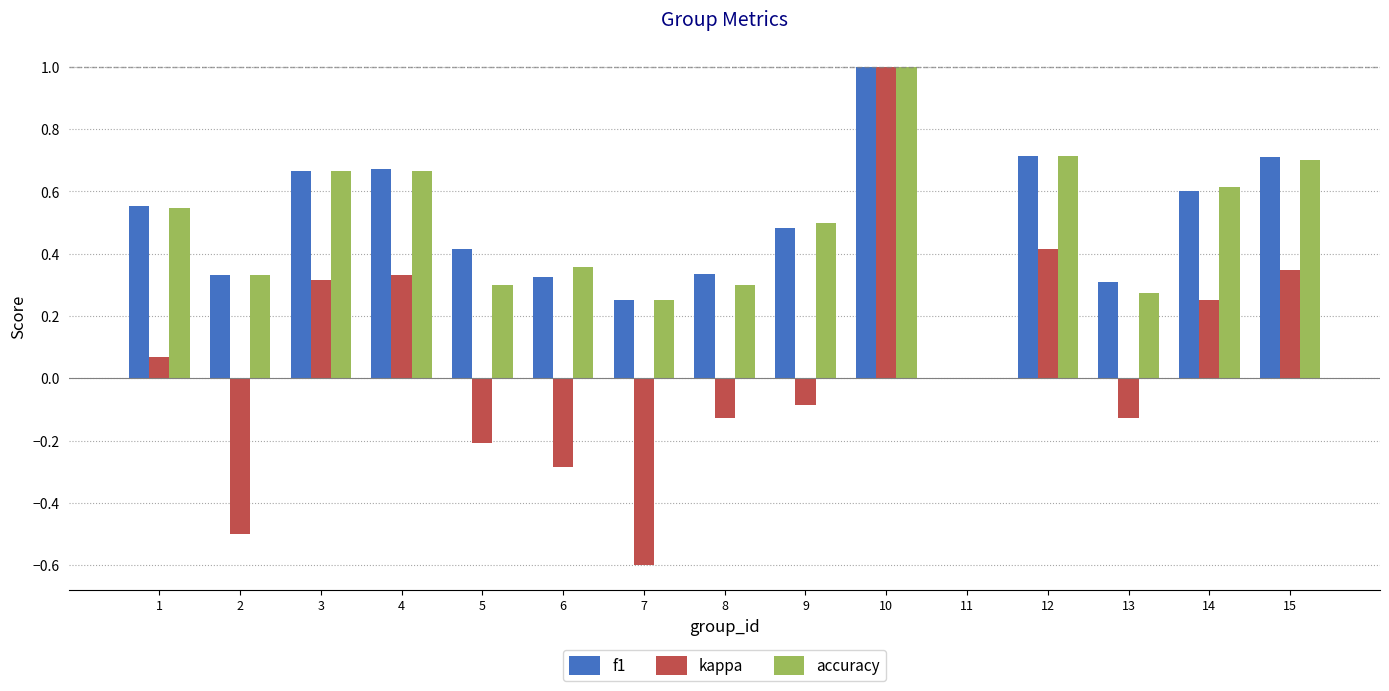

Where does the kappa series first go above 0?

1